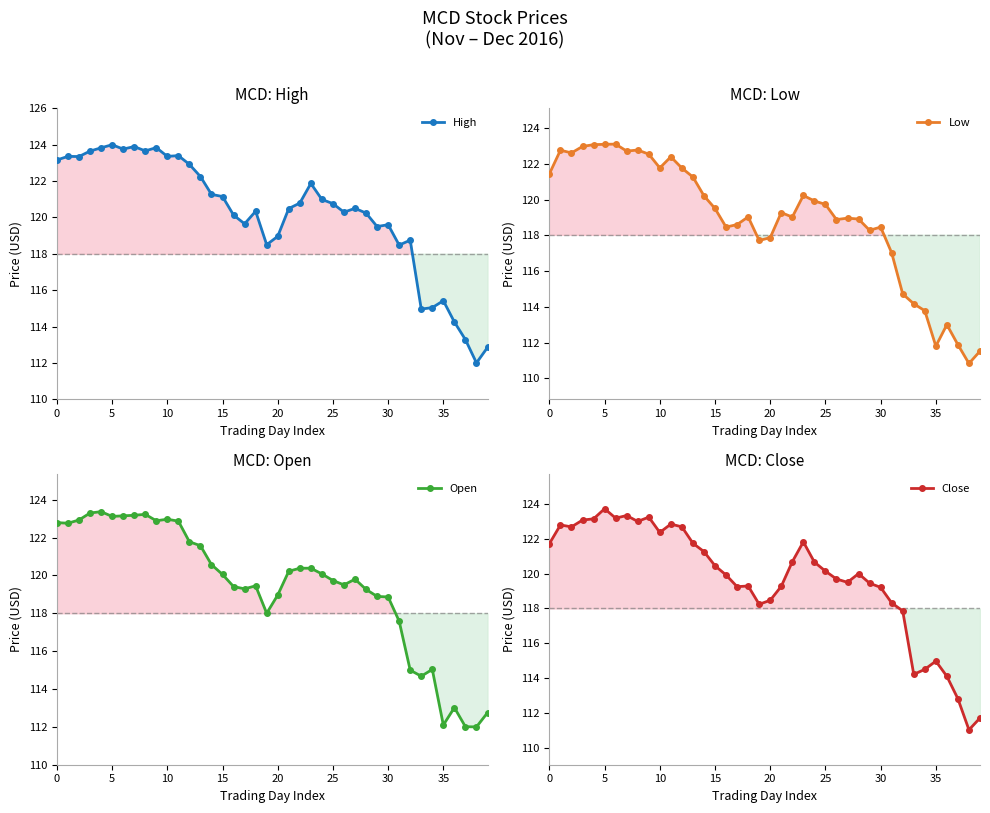

Which series ends up on top after the final intersection of Close and Open?

Open